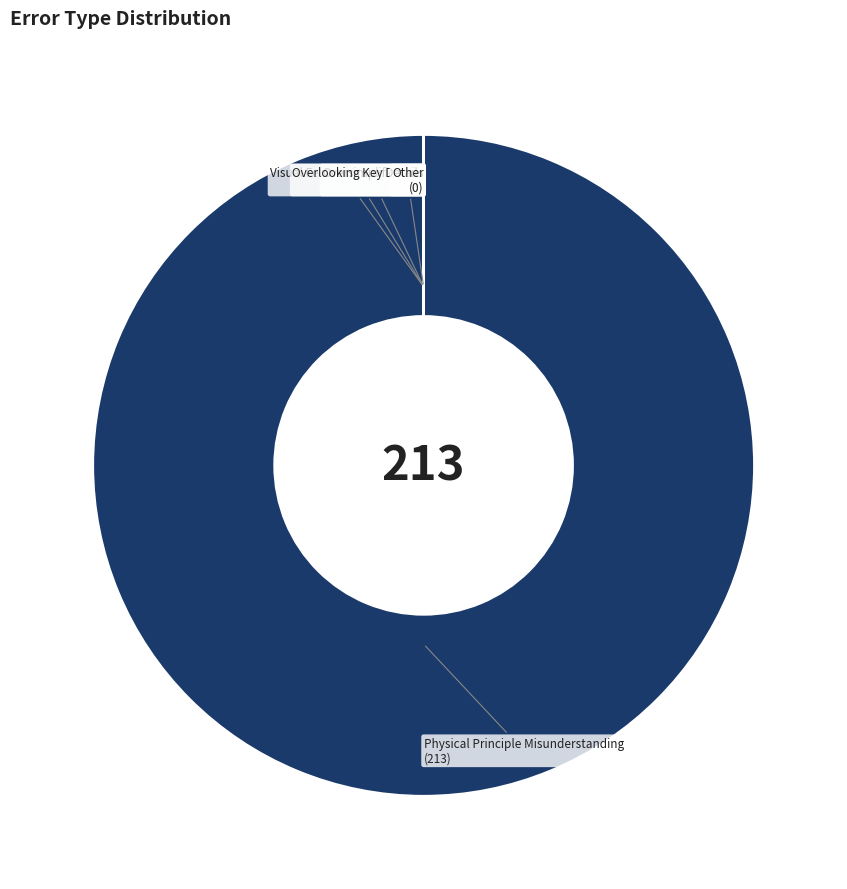

Does Physical Principle Misunderstanding represent more than half of the total?

Yes